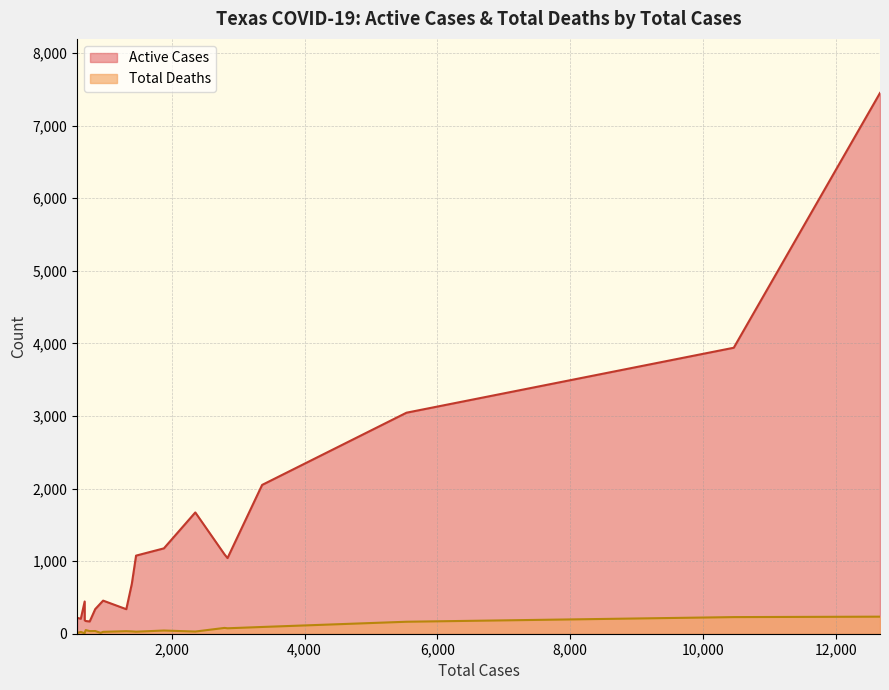

What is the minimum value for Active Cases?

169